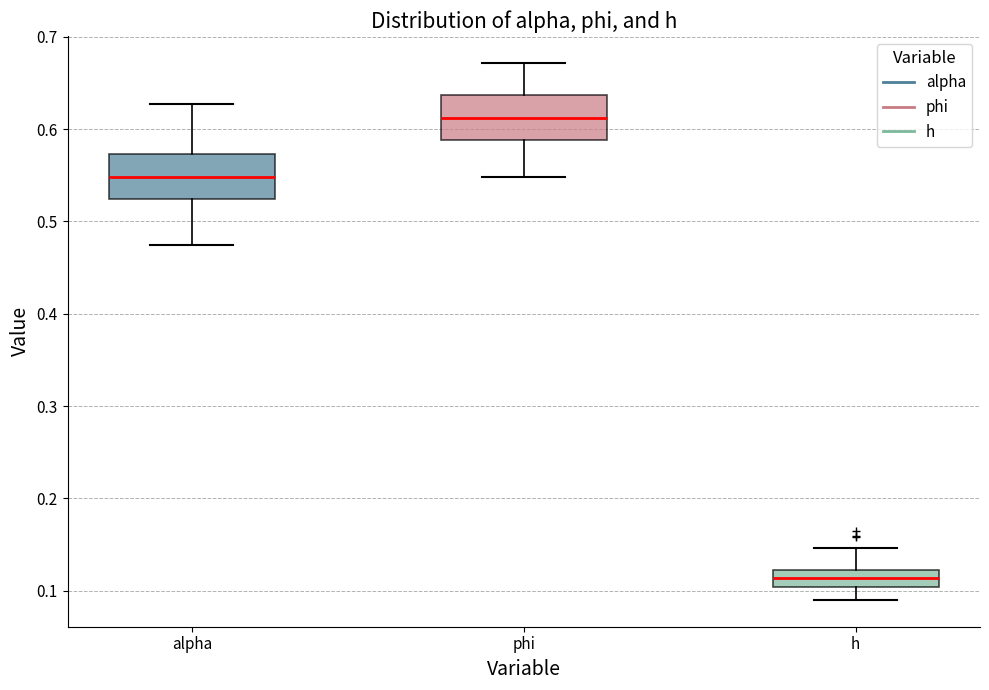

Where does the lower whisker of the box for phi end on the y-axis? The values are not printed on the chart, so give them approximately, as read against the axis.

0.55